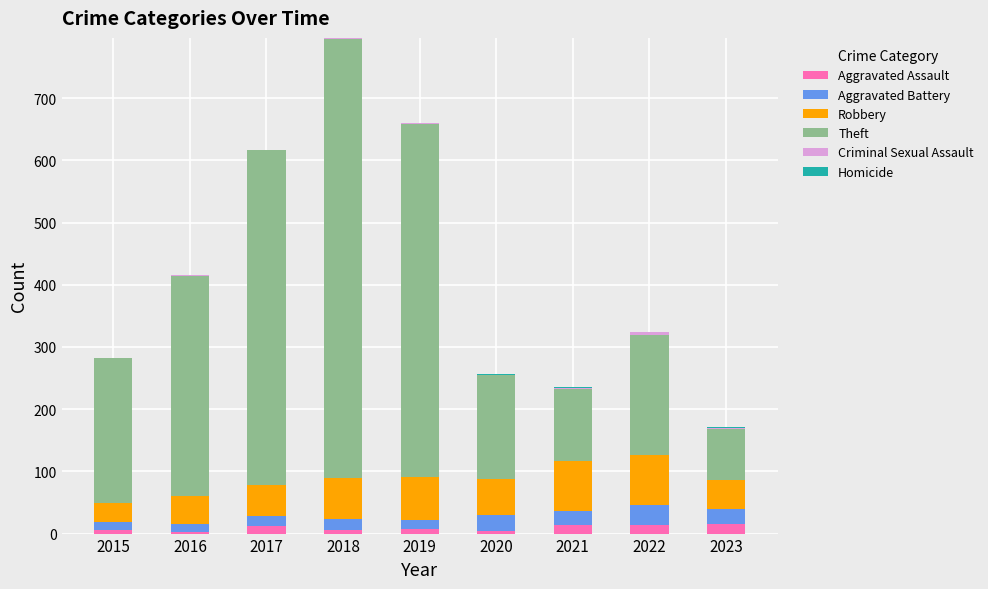

Where is Homicide nearest to the value 0?

2015